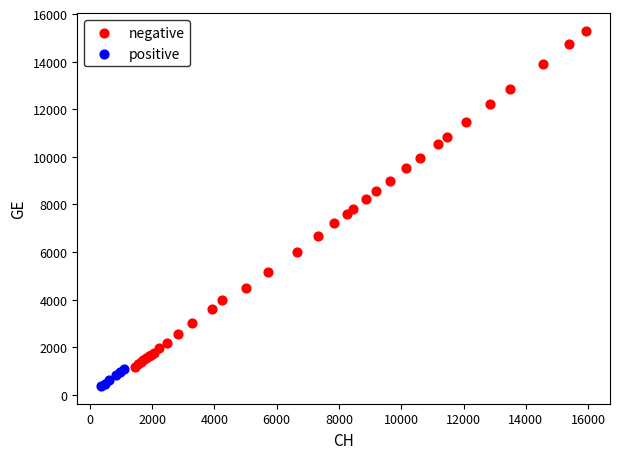

Which series reaches the minimum Y coordinate?

positive